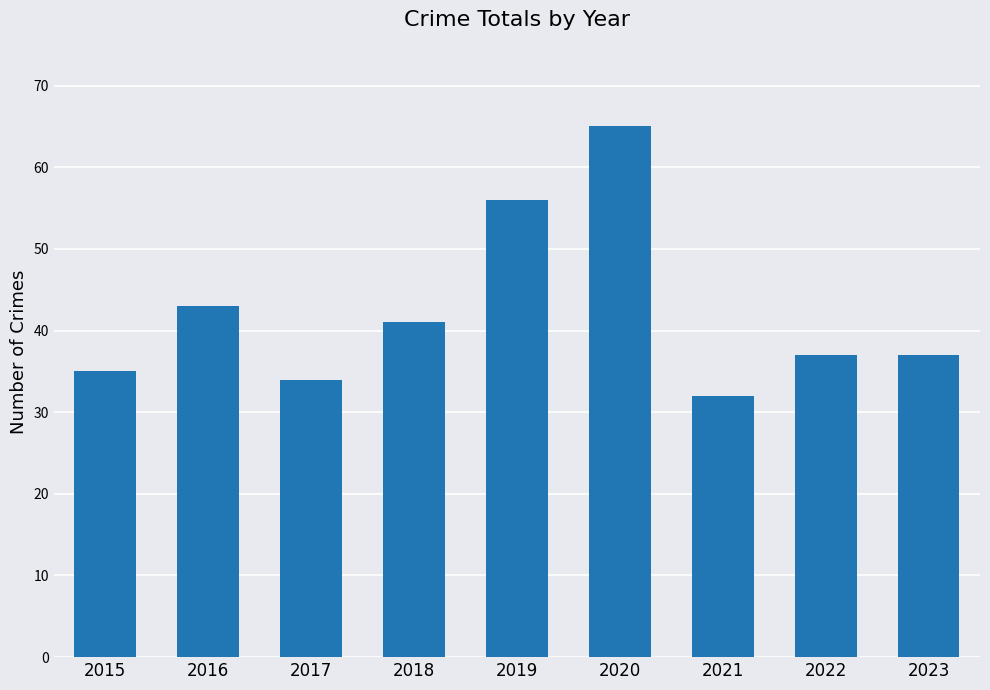

Does the chart contain stacked bars?

No